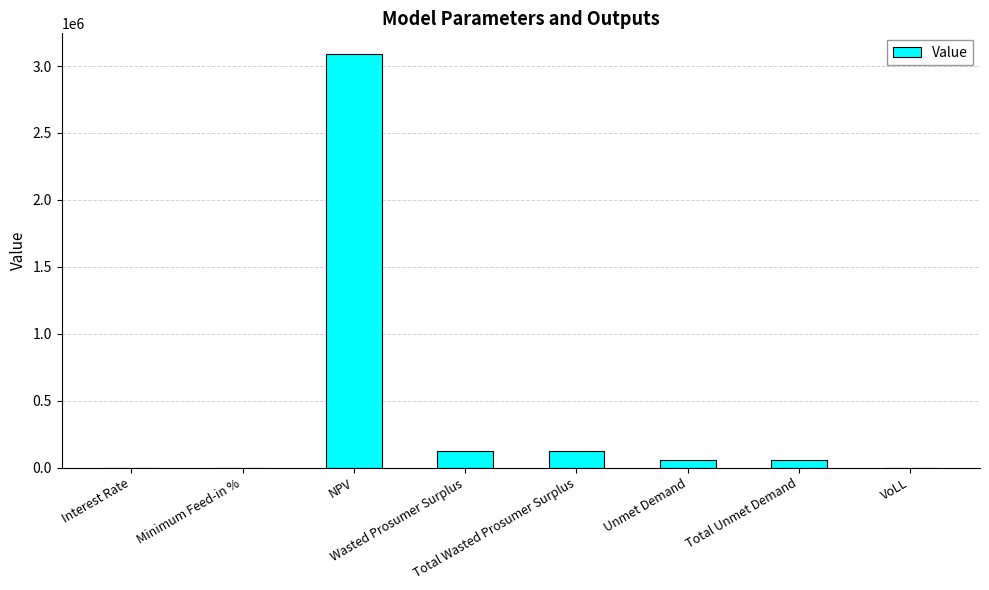

What is the maximum value shown in the chart?

3090064.1